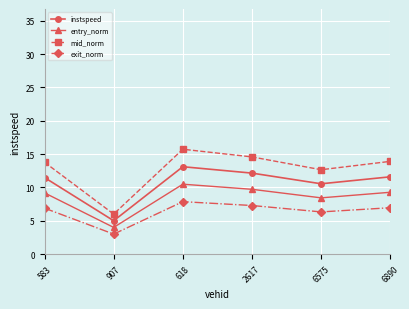

List the series in order of their overall mean, lowest first.

exit_norm, entry_norm, instspeed, mid_norm